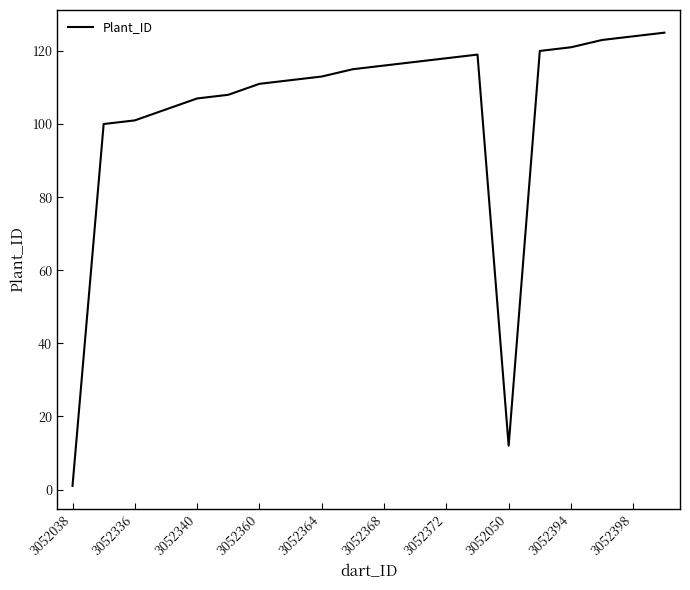

How many distinct data groups are displayed?

1